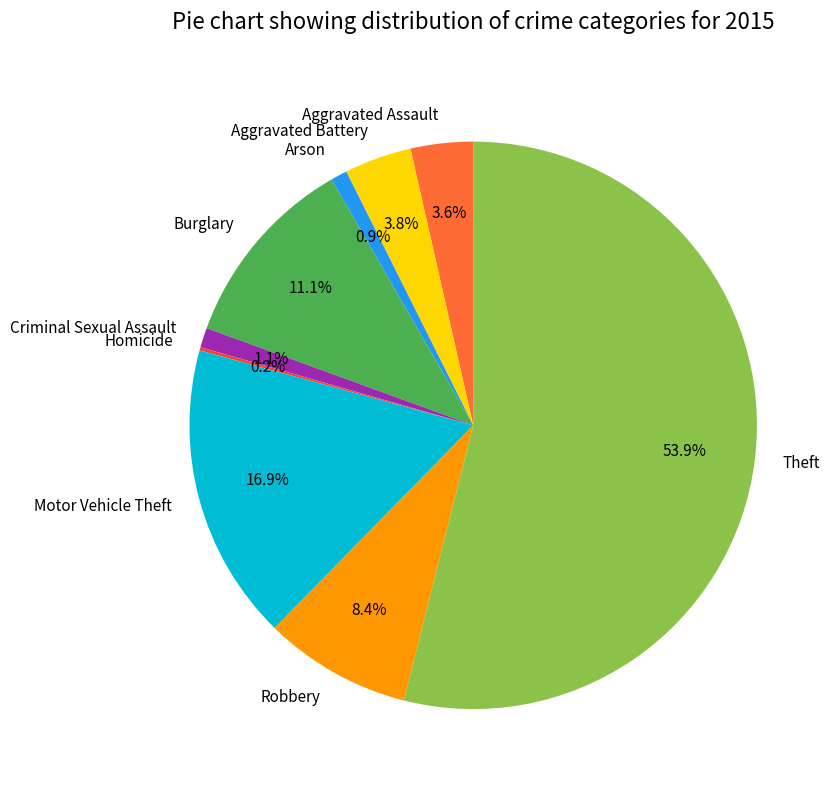

To the nearest percent, what is the difference between the largest and smallest slice percentages?

54%